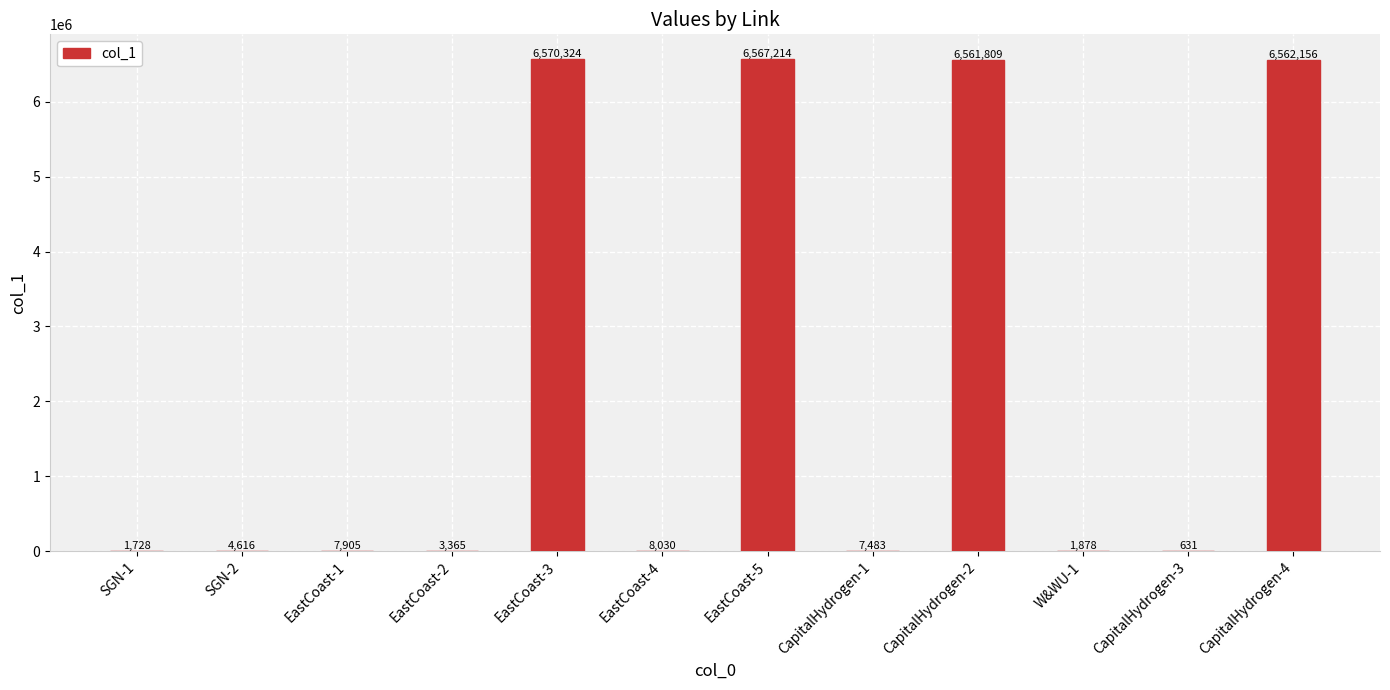

The value at EastCoast-2 is 3365.5. True or false?

True